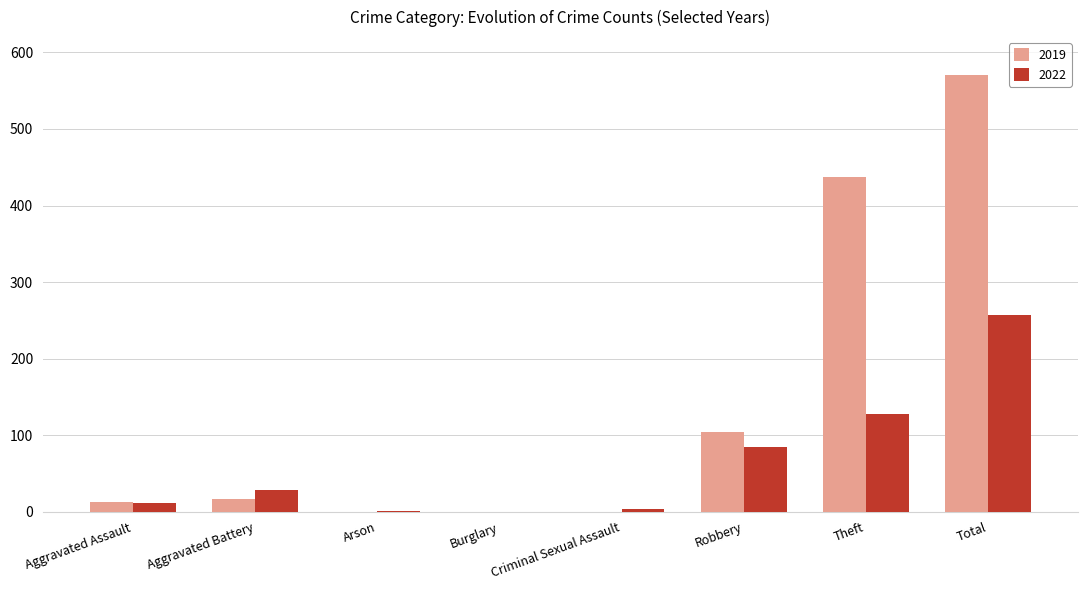

Is it true that 2019 equals -330 at Burglary?

False